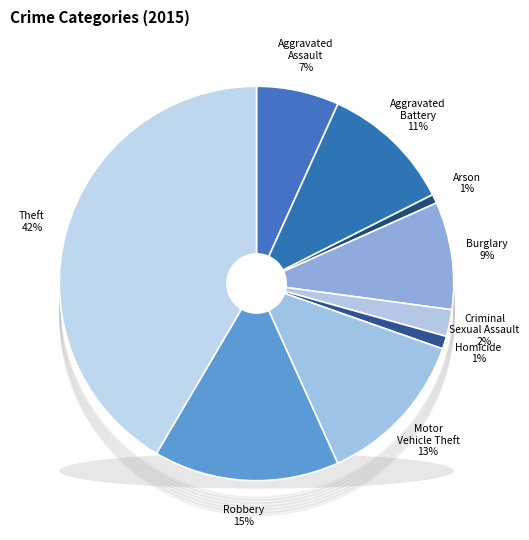

How many segments does this pie chart have?

9